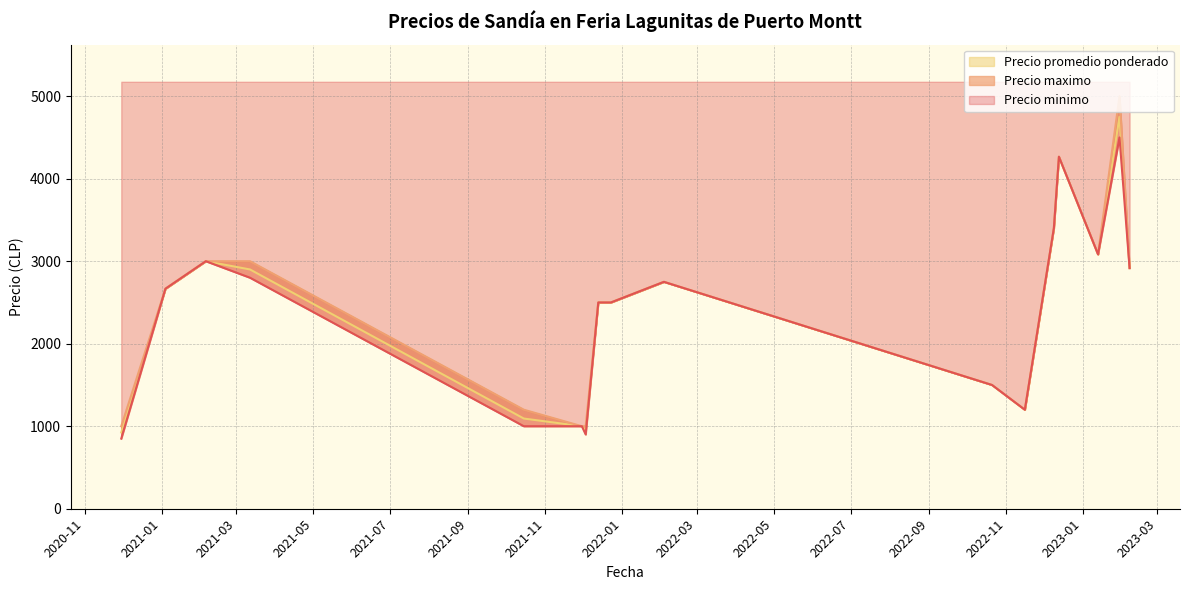

What are all the series names shown in the legend?

Precio minimo, Precio maximo, Precio promedio ponderado